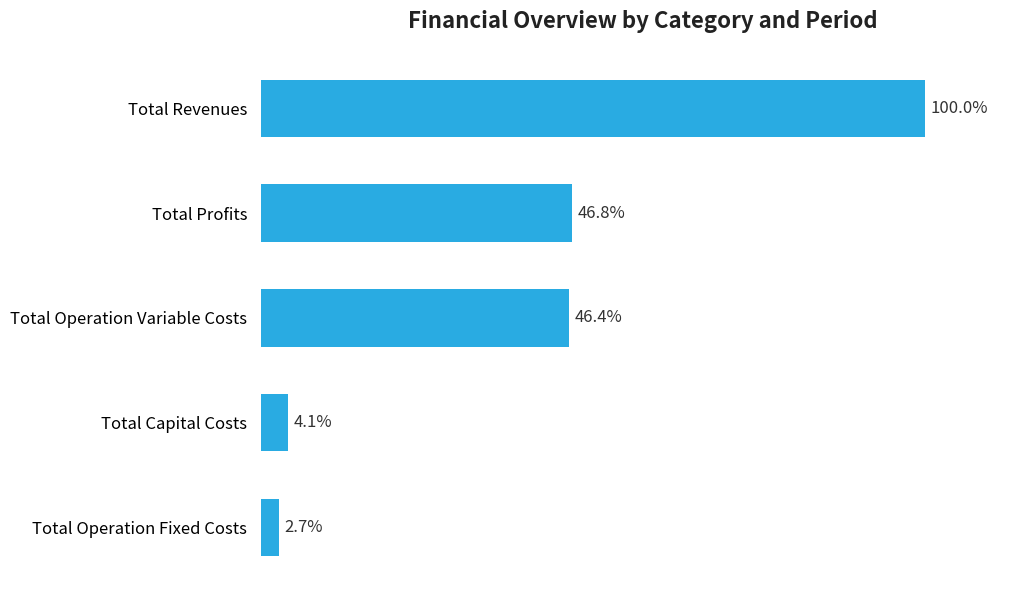

Where is the data nearest to the value 51?

Total Profits